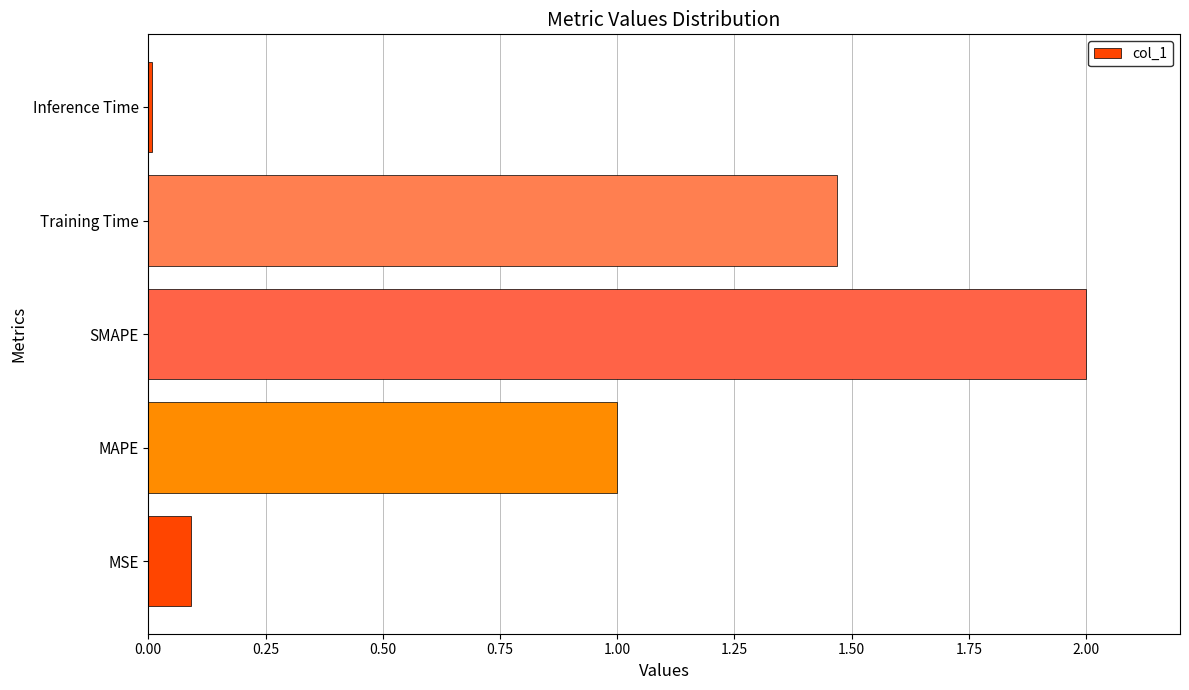

The value at Training Time is 0.8. True or false?

False